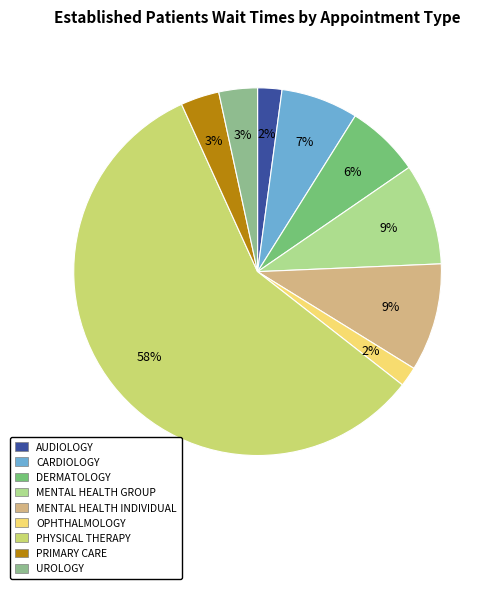

What portion of the pie excludes CARDIOLOGY?

93.2%